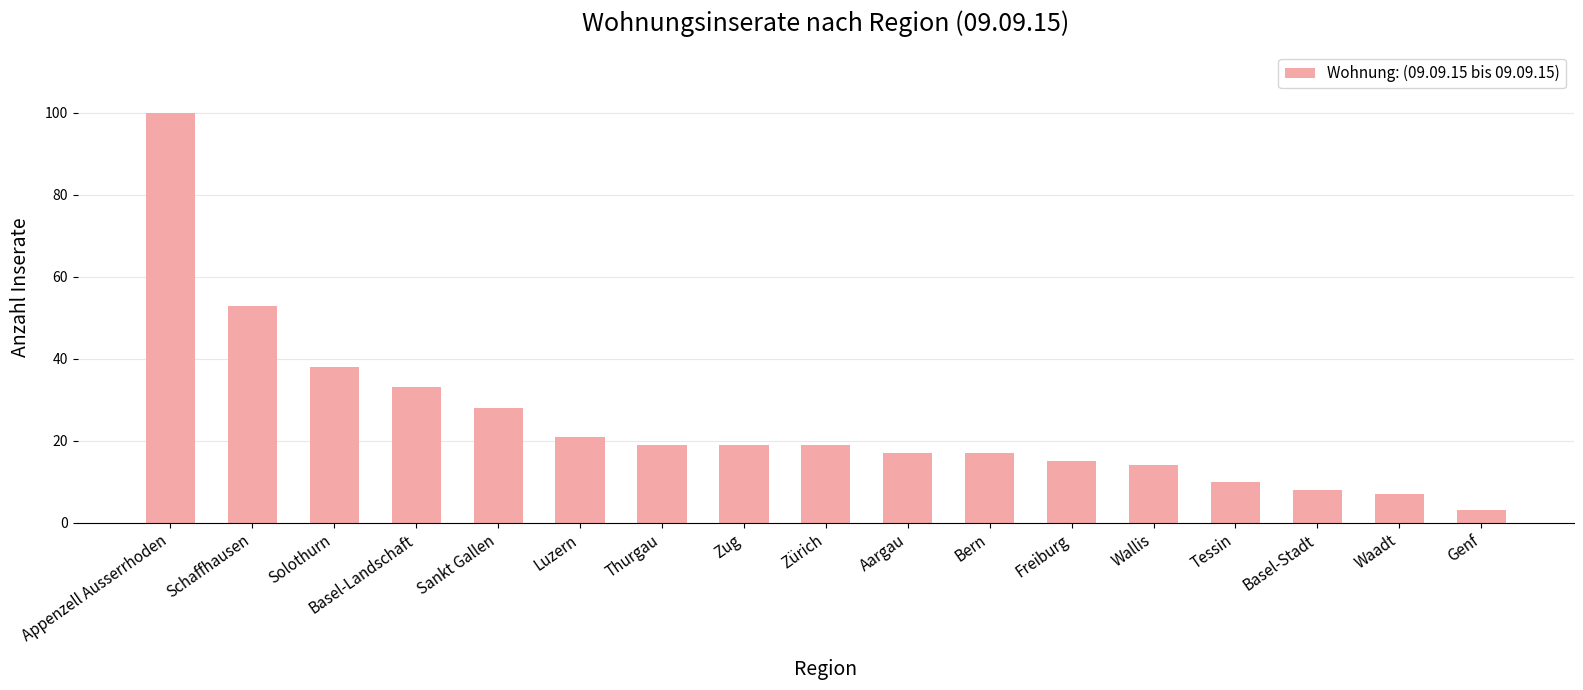

What is the label of the 3rd bar from the right?

Basel-Stadt